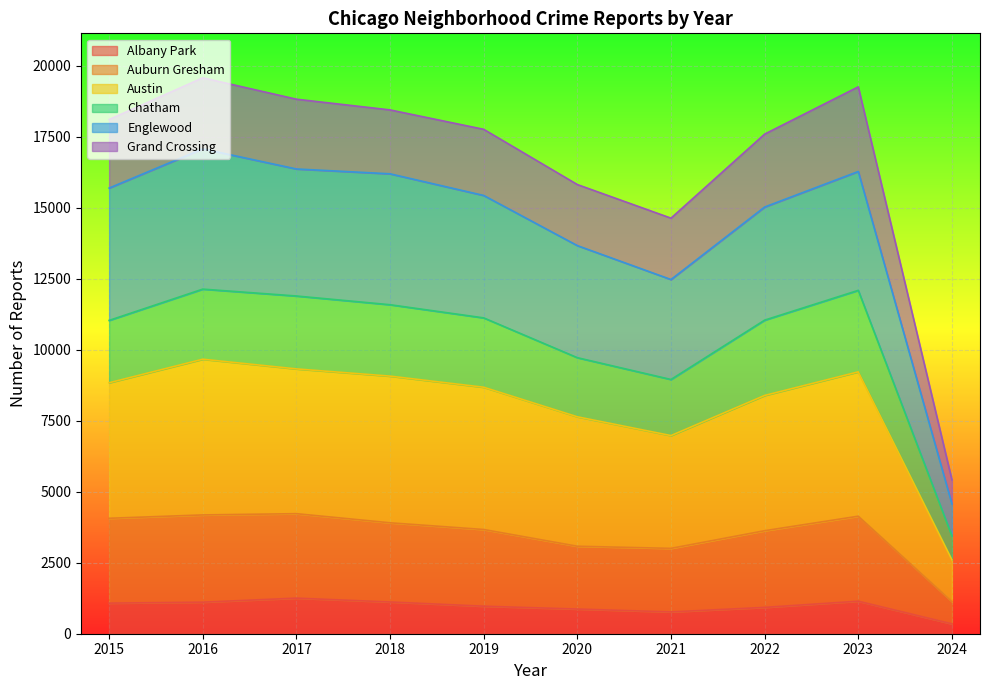

How many interior local valleys does the Albany Park series have?

1